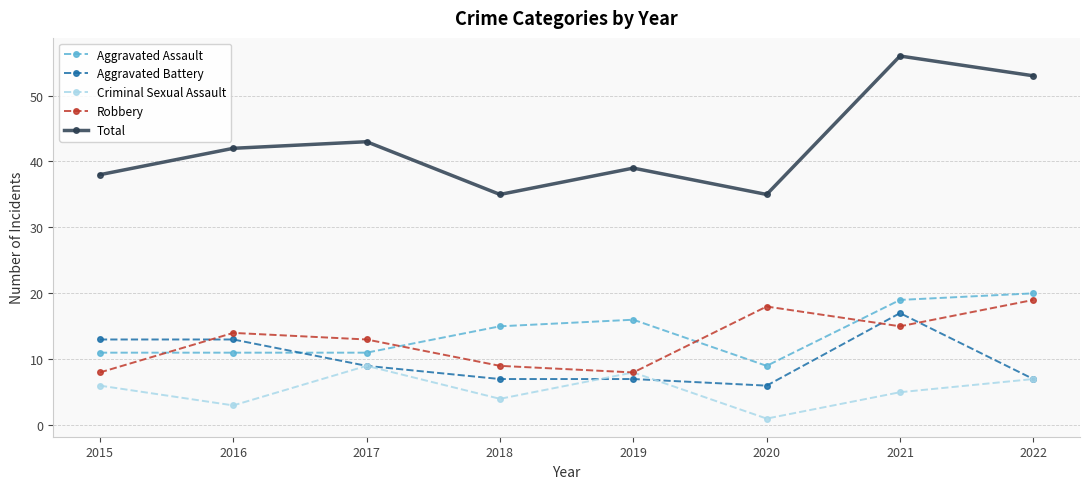

What is the difference between the maximum and minimum values in the Robbery series?

11